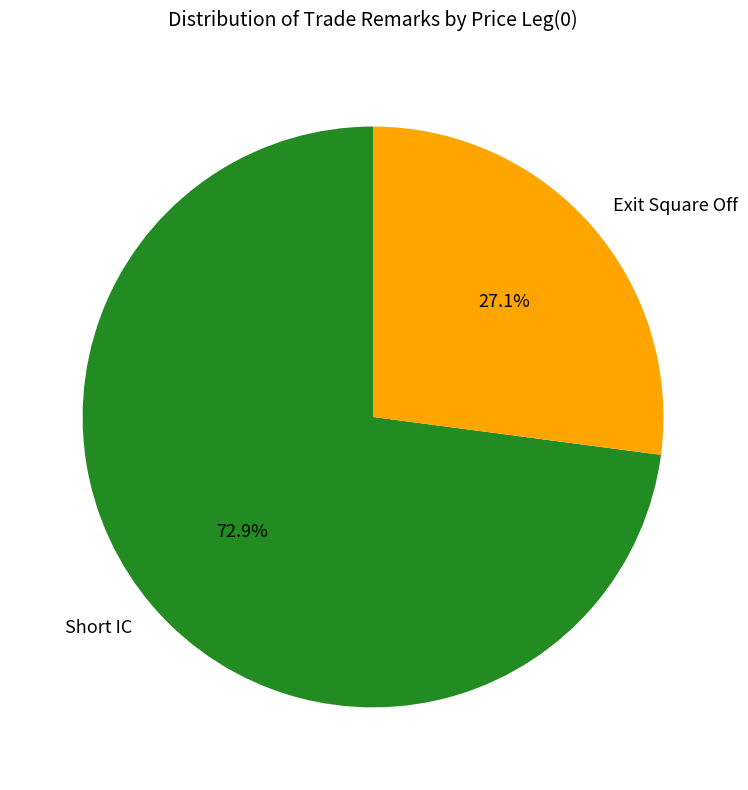

What percentage is the Exit Square Off slice, to the nearest percent?

27%